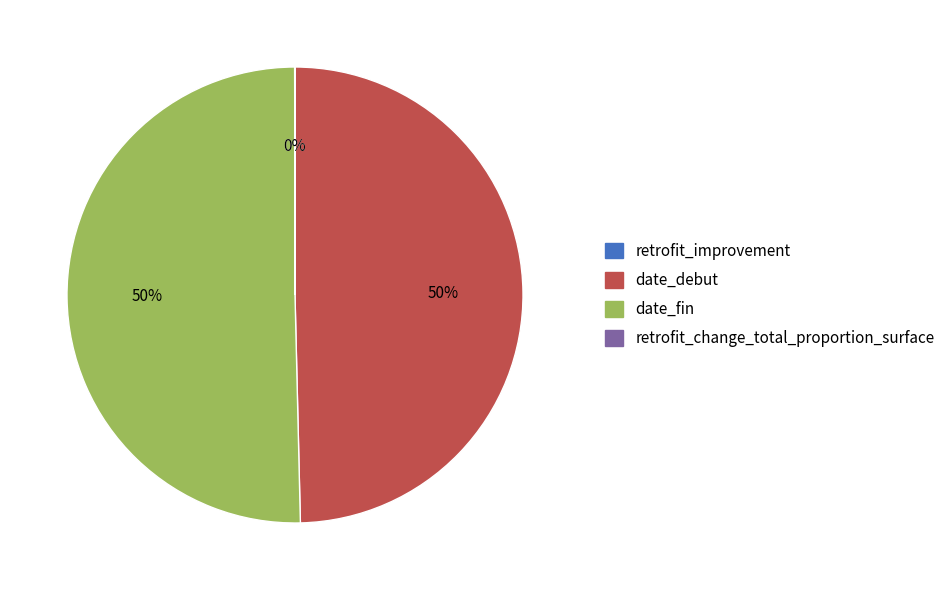

Do date_debut and date_fin together represent more than half of the pie?

Yes